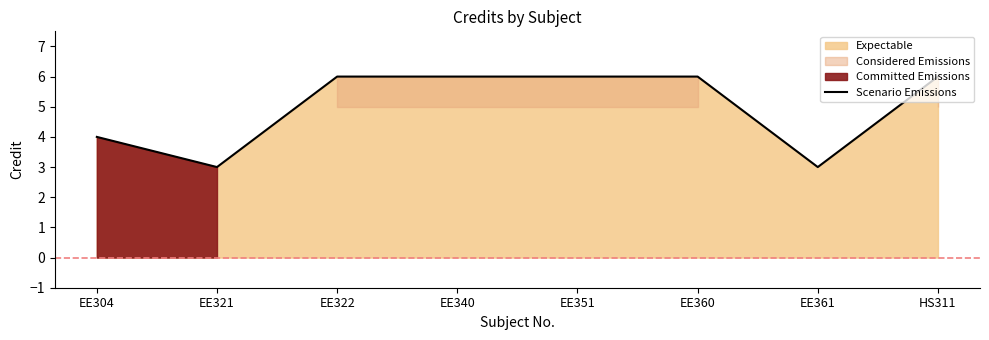

Which has a higher value, EE351 or EE321?

EE351